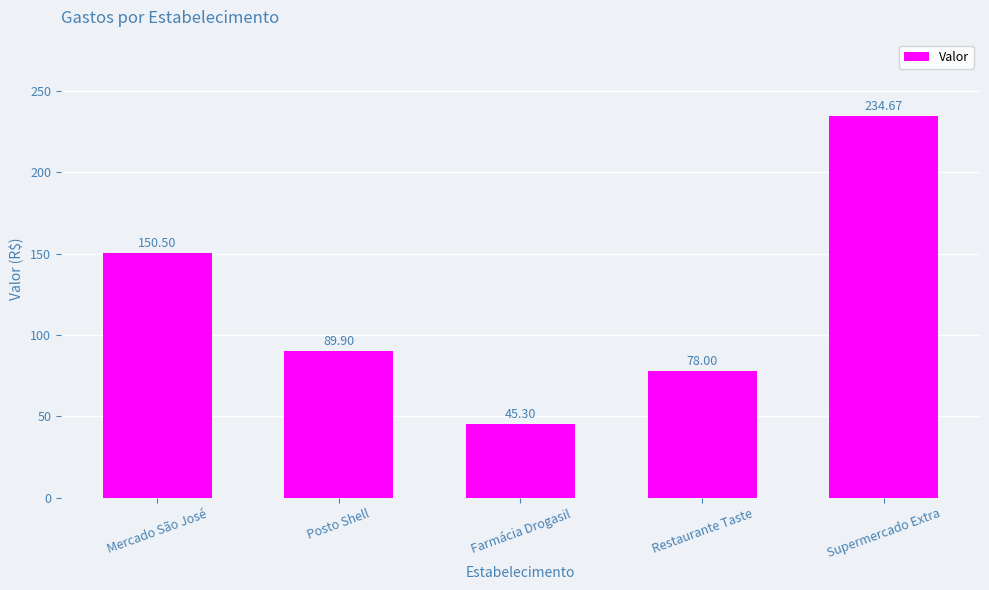

Approximately how many times larger is the value at Mercado São José compared to Posto Shell?

1.7